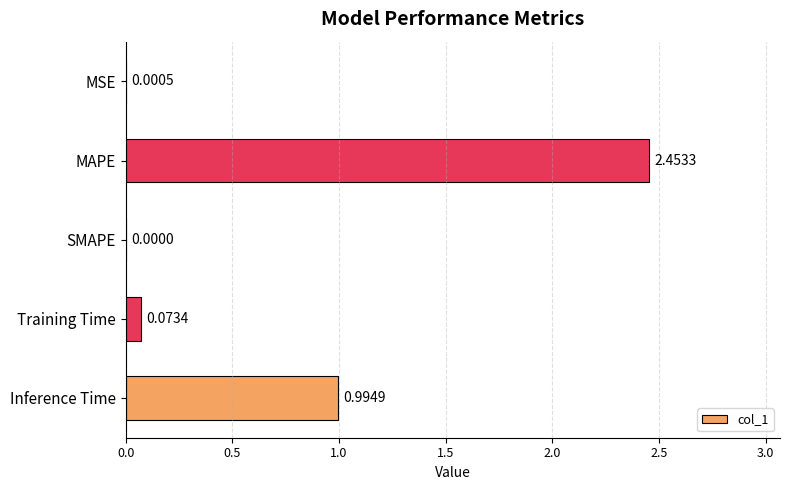

Which label corresponds to the largest value in the chart?

MAPE